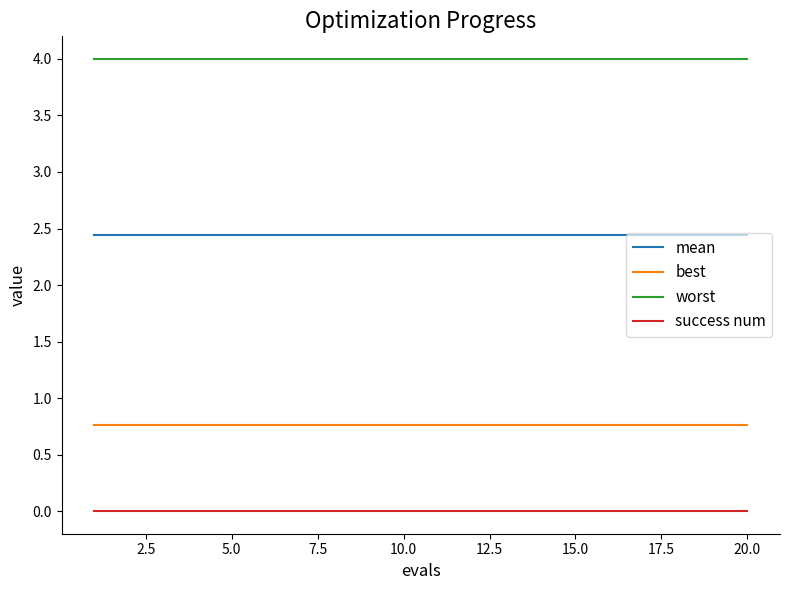

What is the greatest value displayed?

4.0